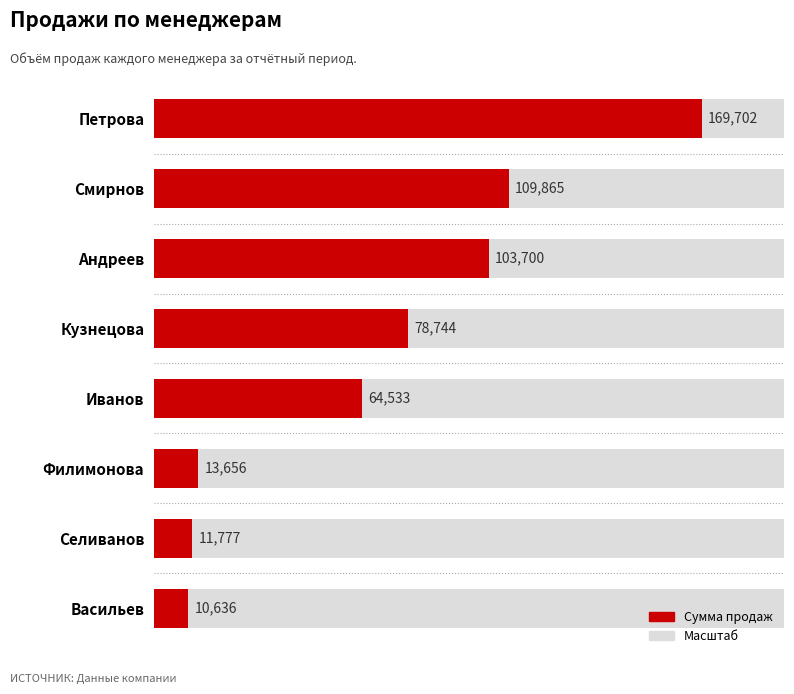

What is the value of the 6th bar from the left?

13656.1